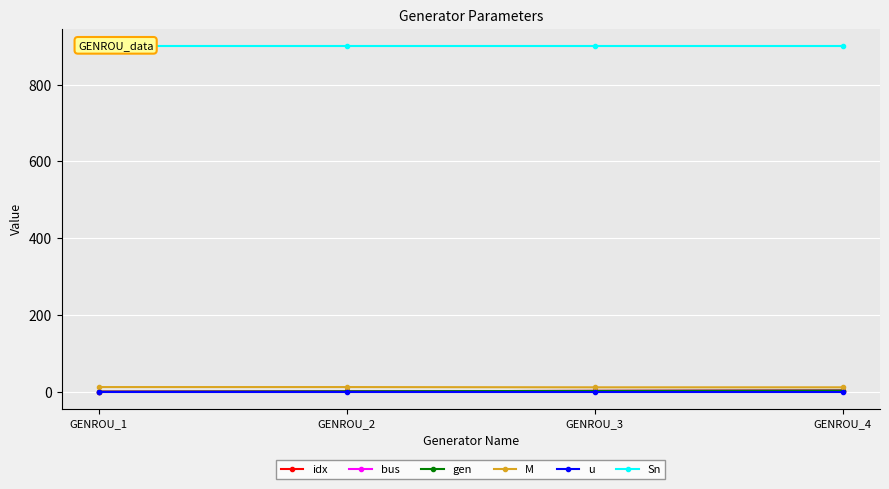

At which label does gen first exceed 3?

GENROU_4